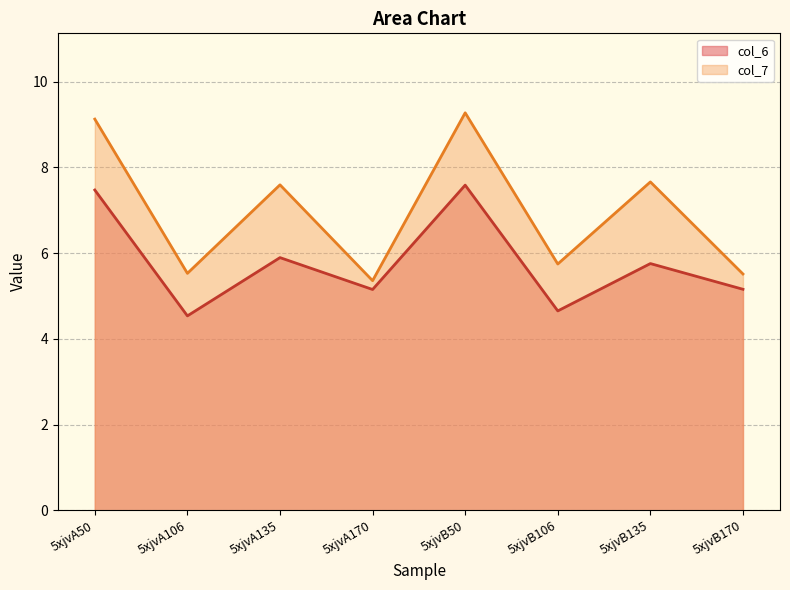

What are all the series names shown in the legend?

col_6, col_7